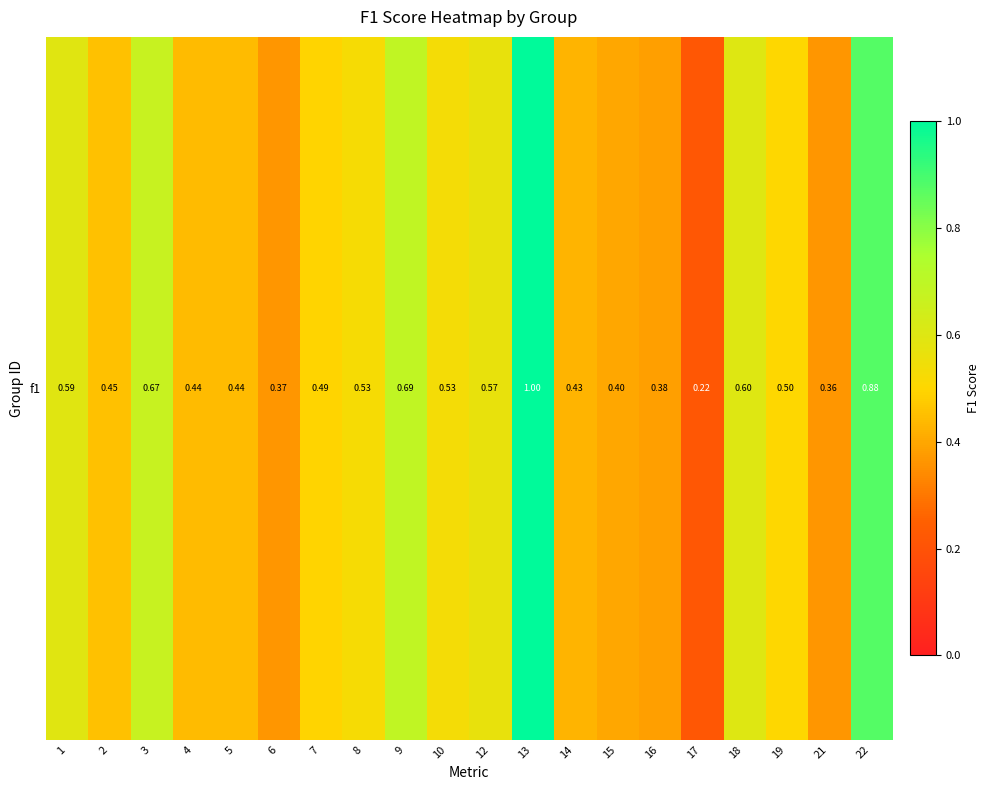

Reading left to right, transcribe all the data shown in this chart.

1=0.6	2=0.5	3=0.7	4=0.4	5=0.4	6=0.4	7=0.5	8=0.5	9=0.7	10=0.5	12=0.6	13=1.0	14=0.4	15=0.4	16=0.4	17=0.2	18=0.6	19=0.5	21=0.4	22=0.9